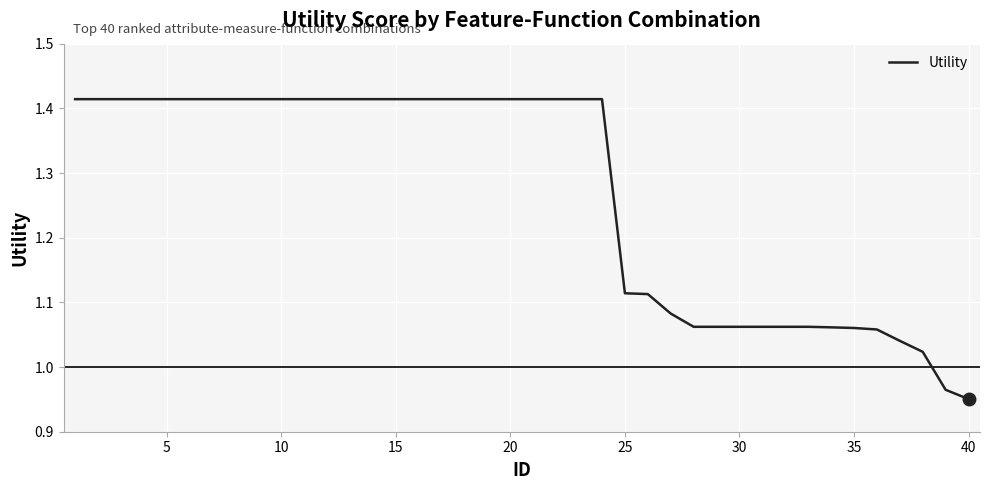

How many lines are shown in the chart?

1